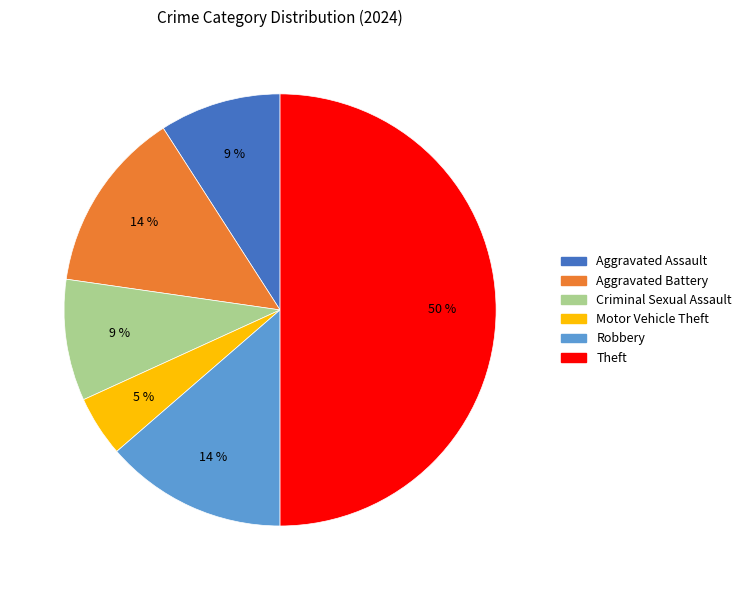

Does Aggravated Battery represent more than half of the total?

No